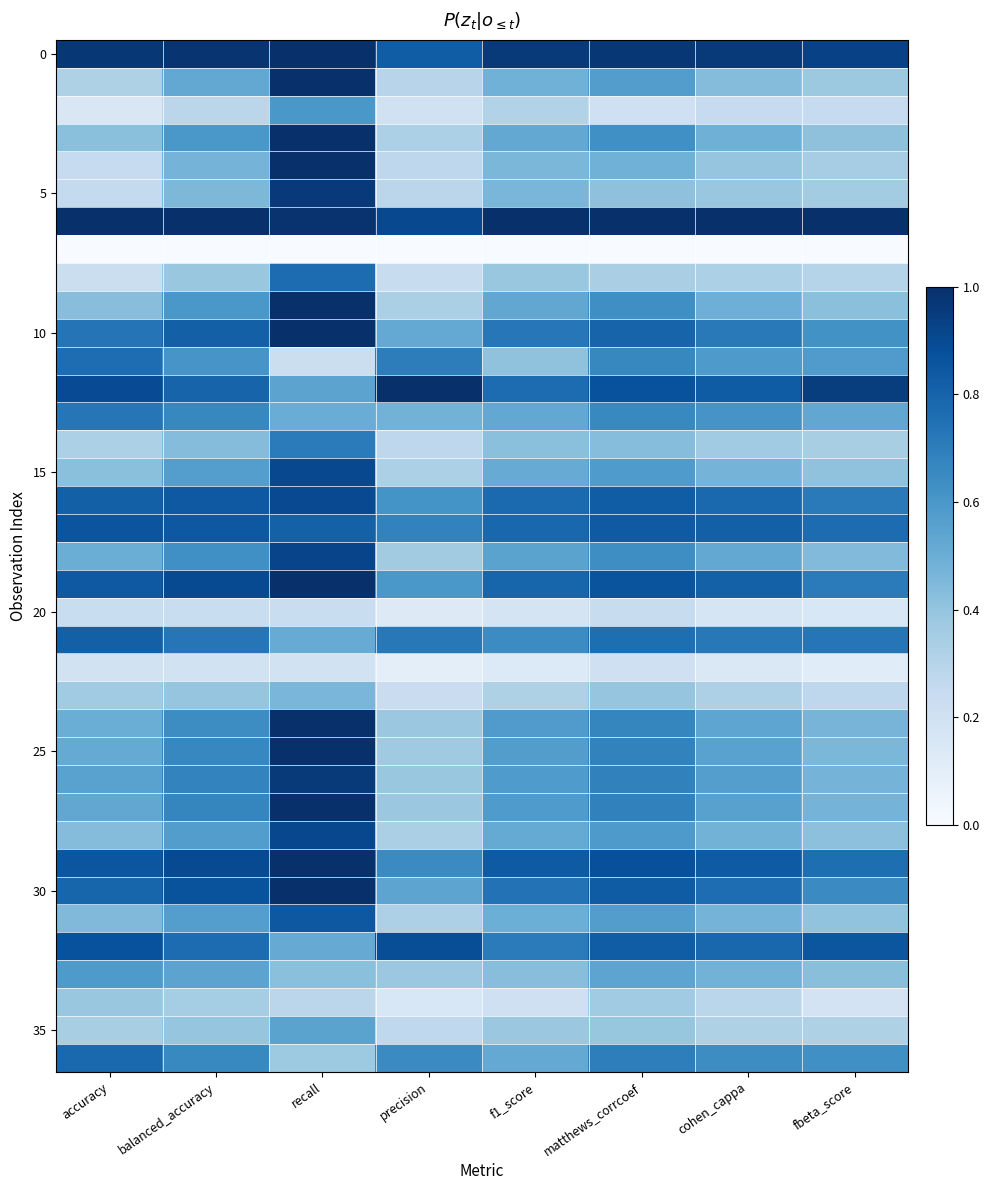

Which label corresponds to the smallest value in the chart?

accuracy